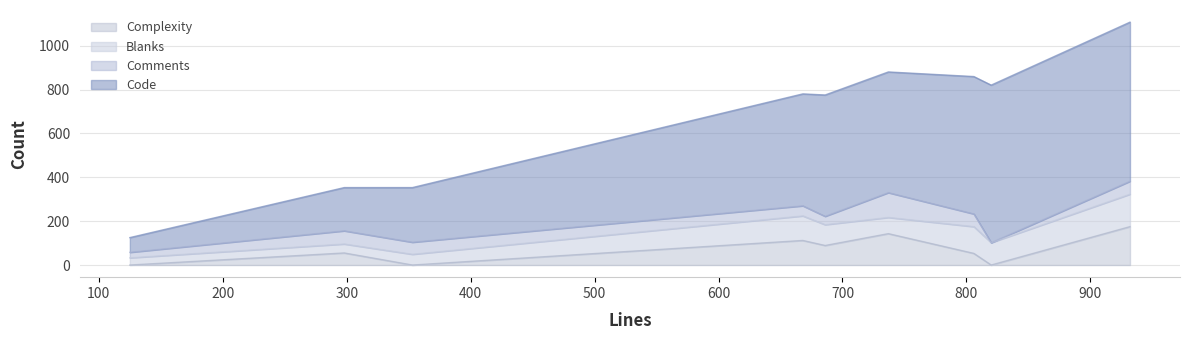

Is the value of Comments at ast-build.h greater than the value of Code at parser.y?

No